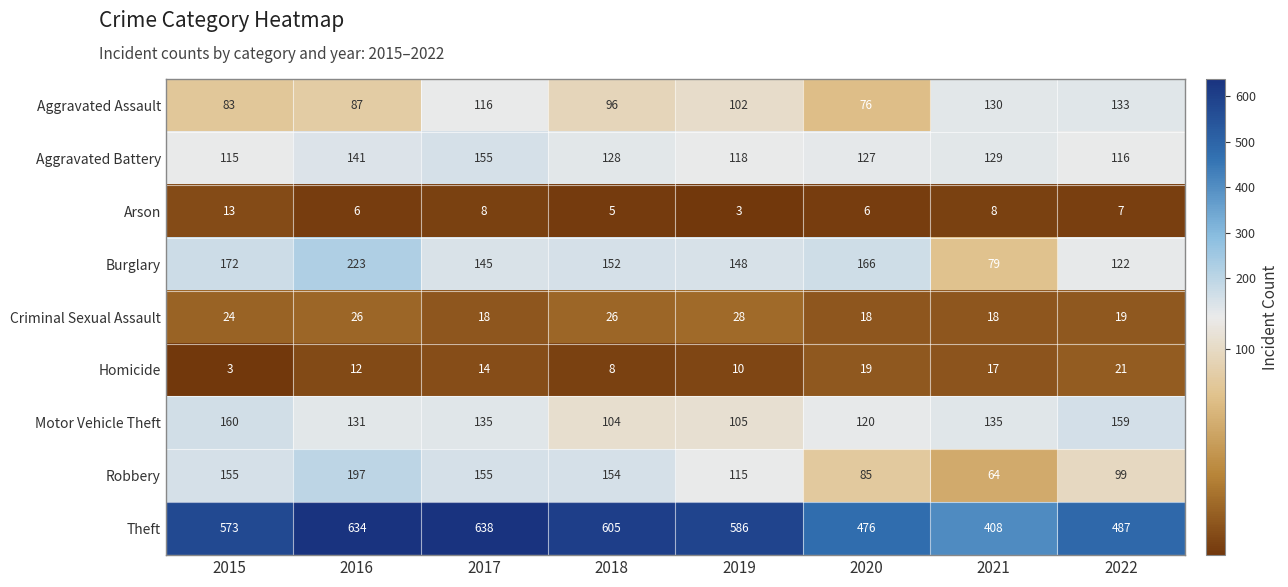

What is the sum of the Arson values at 2021 and 2020?

14